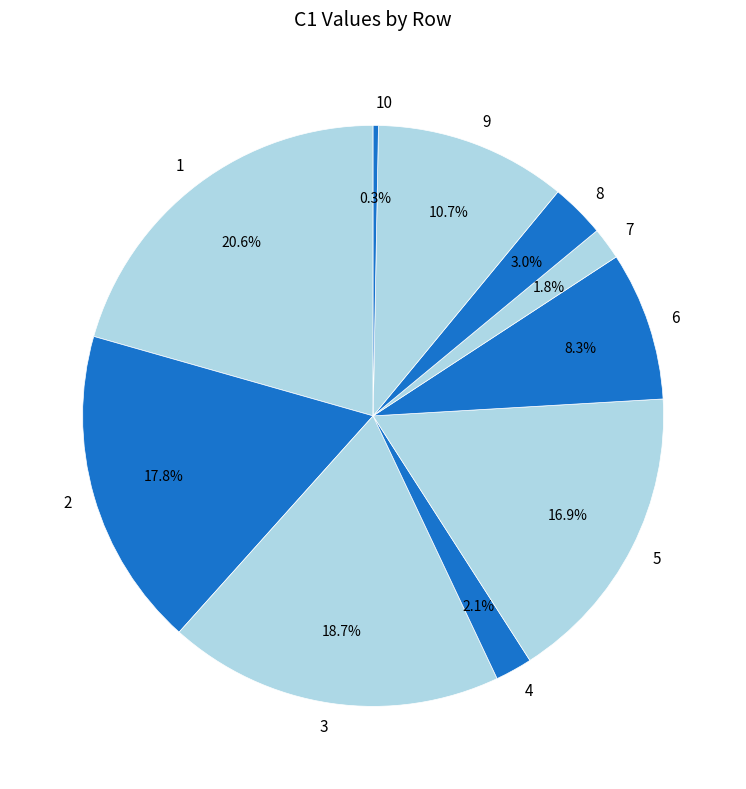

Is there a majority slice in this chart?

No